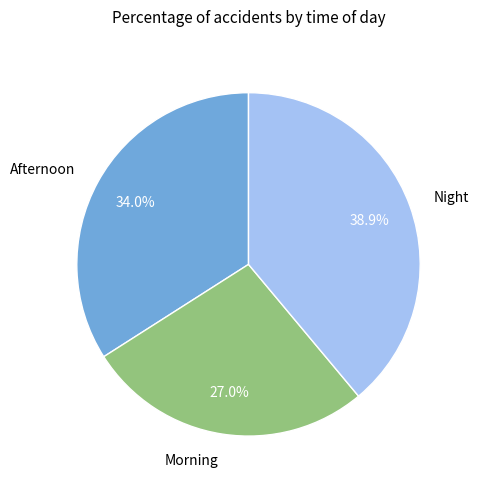

Rank the categories by value from highest to lowest.

Night, Afternoon, Morning